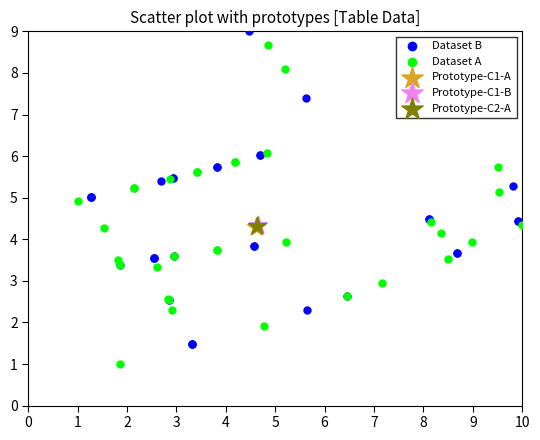

What are all the series names shown in the legend?

Dataset B, Dataset A, Prototype-C1-A, Prototype-C1-B, Prototype-C2-A